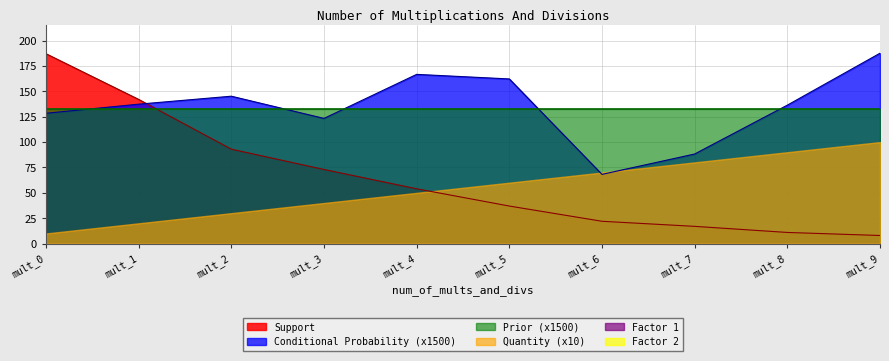

Reading right to left, what are all the values shown in this chart?

Conditional Probability: 9=0.1	8=0.1	7=0.1	6=0.0	5=0.1	4=0.1	3=0.1	2=0.1	1=0.1	0=0.1
Prior: 9=0.1	8=0.1	7=0.1	6=0.1	5=0.1	4=0.1	3=0.1	2=0.1	1=0.1	0=0.1
Support: 9=8.0	8=11.0	7=17.0	6=22.0	5=37.0	4=54.0	3=73.0	2=93.0	1=142.0	0=187.0
Quantity: 9=10.0	8=9.0	7=8.0	6=7.0	5=6.0	4=5.0	3=4.0	2=3.0	1=2.0	0=1.0
Factor 1: 9=0.0	8=0.0	7=0.0	6=0.0	5=0.0	4=0.0	3=0.0	2=0.0	1=0.0	0=0.0
Factor 2: 9=0.0	8=0.0	7=0.0	6=0.0	5=0.0	4=0.0	3=0.0	2=0.0	1=0.0	0=0.0